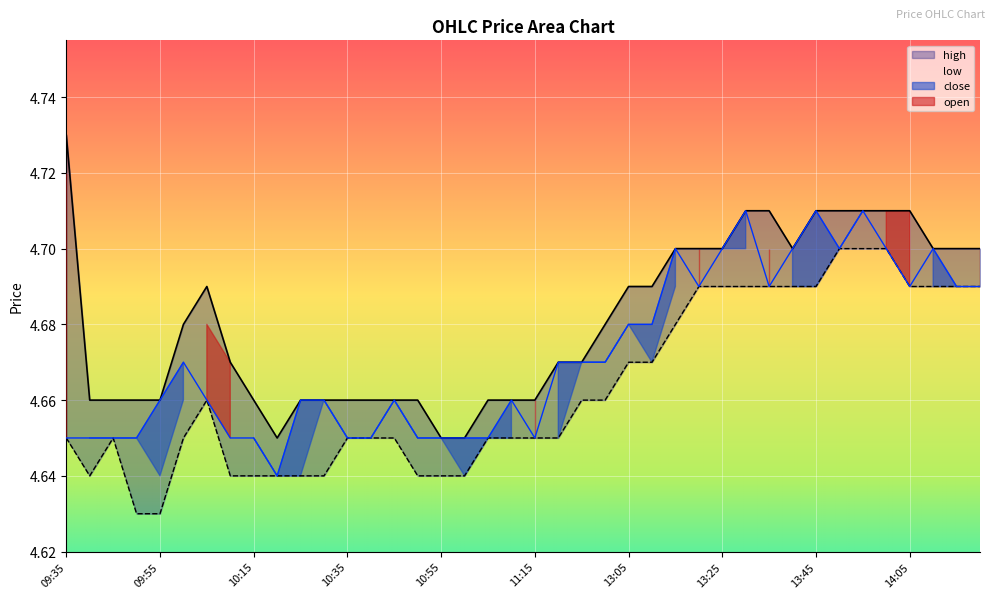

What position from the left is 11:15?

21